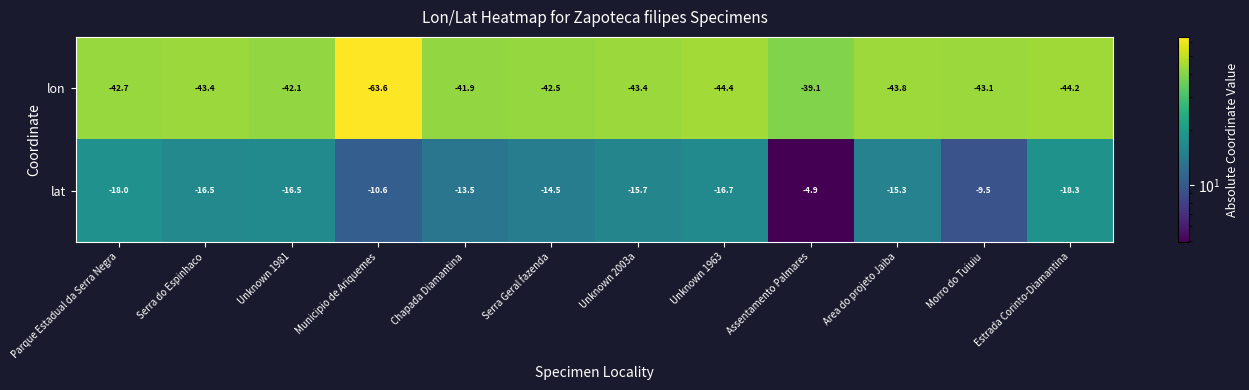

Is it true that lat equals -16.7 at Unknown 1963?

True